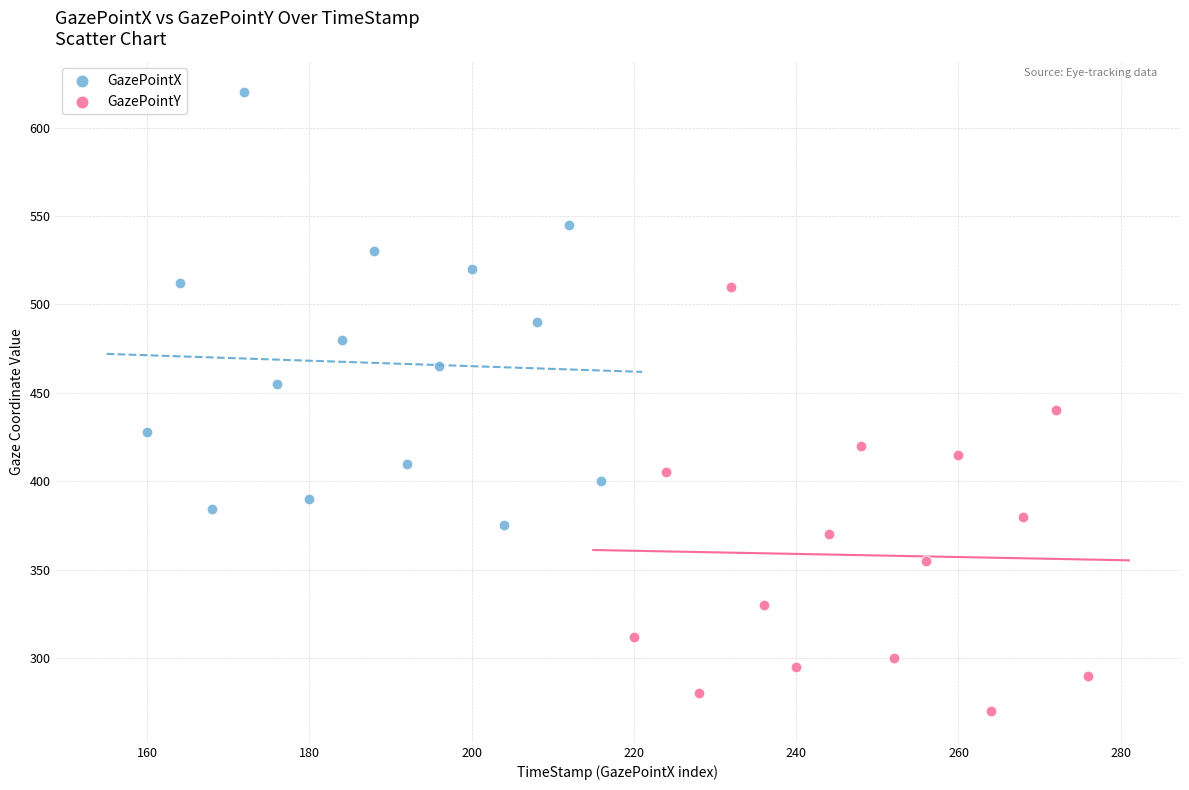

Which series reaches the maximum Y coordinate?

GazePointX